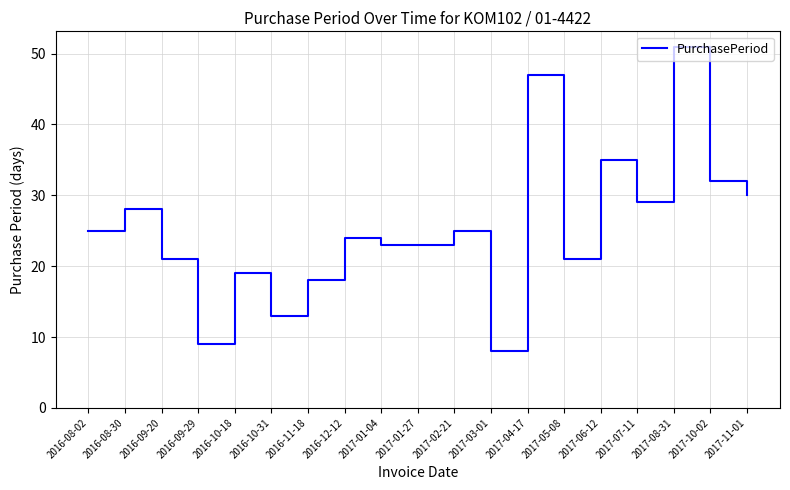

What is the minimum value shown in the chart?

8